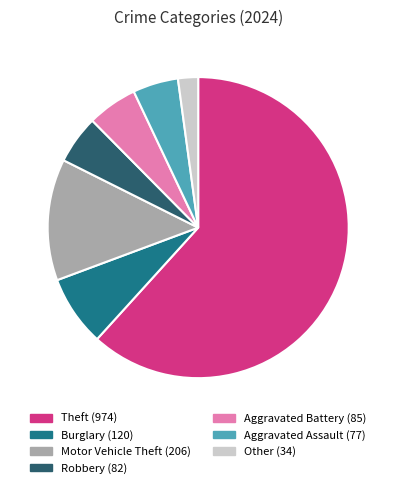

Approximately how many times larger is the value at Burglary compared to Other?

3.5